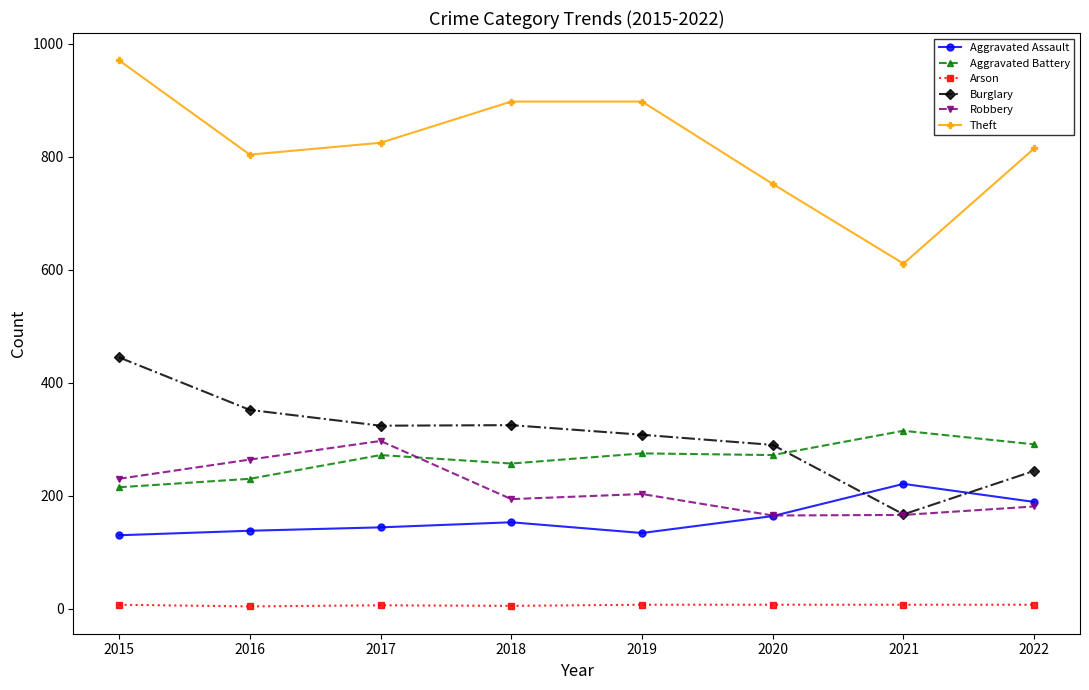

List the series in order of their peak value, highest first.

Theft, Burglary, Aggravated Battery, Robbery, Aggravated Assault, Arson